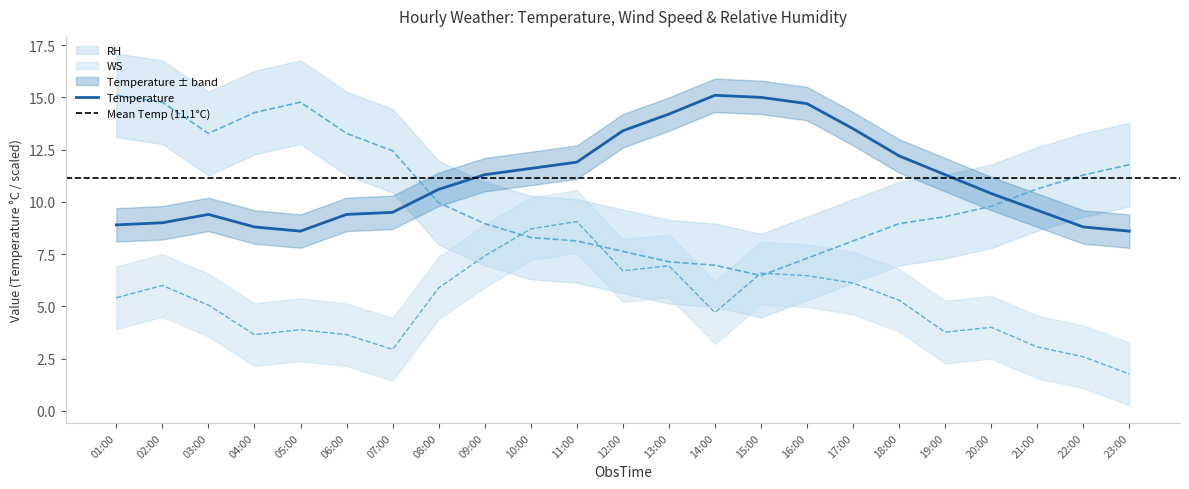

What is the value of the RH point at the 12th from the left?

7.6